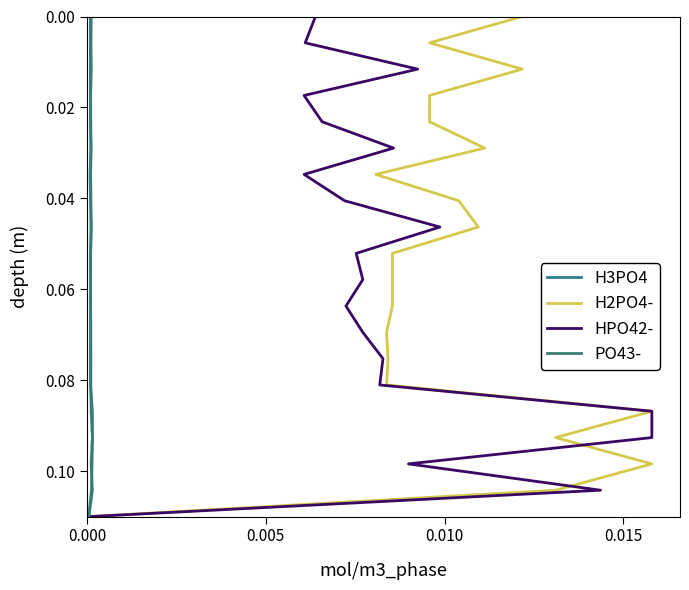

How many data points in H3PO4 are above 0?

19